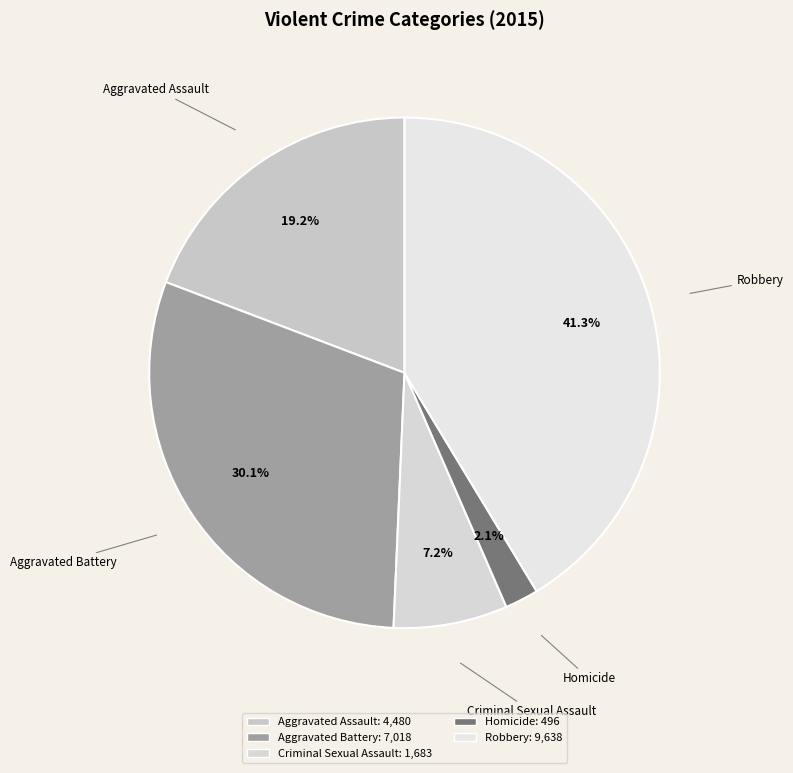

To the nearest percent, what is the average slice percentage?

20%